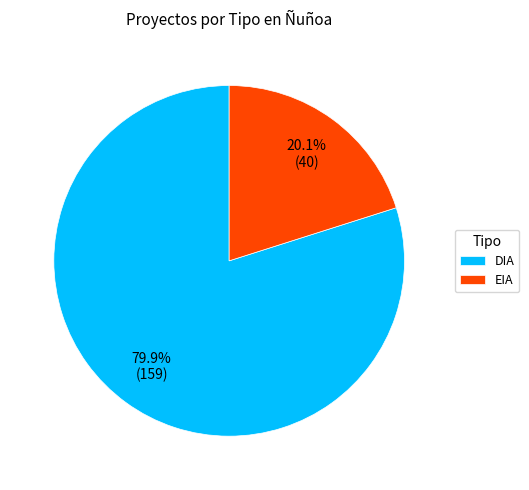

Between EIA and DIA, which is larger?

DIA